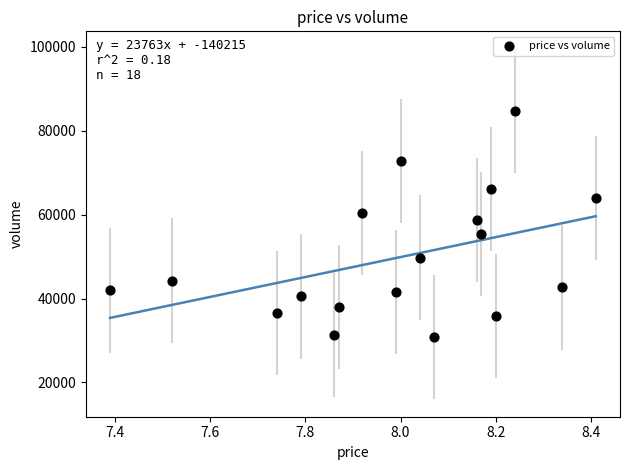

What is the range of Y values (max minus min)?

53876